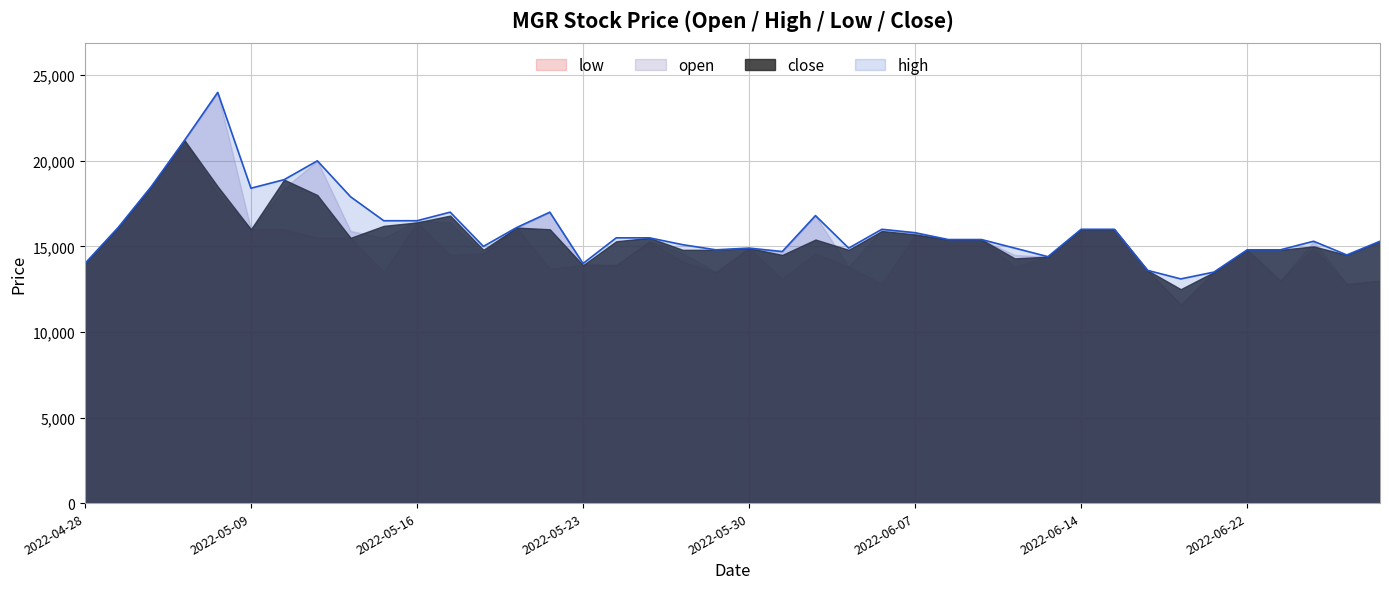

Does the chart display data point markers on the line(s)?

No